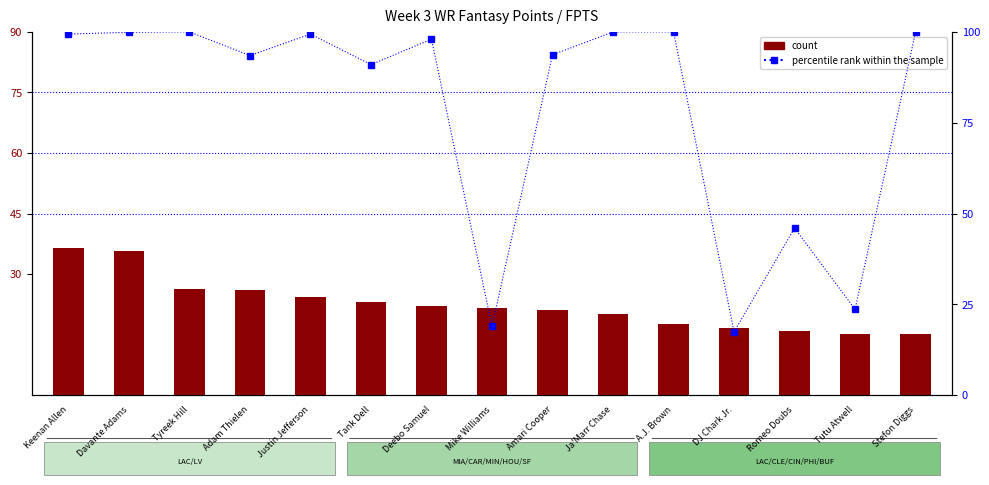

What is the sum of all percentile rank within the sample values?

1180.8